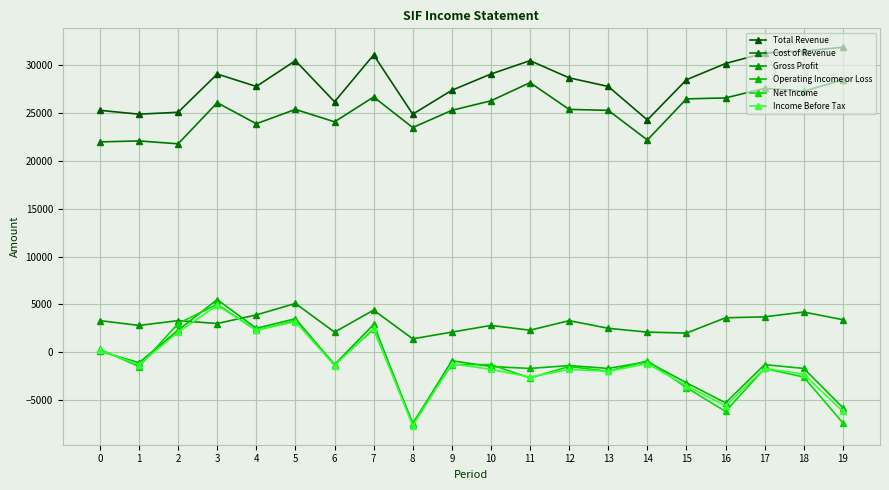

What is the value of the Cost of Revenue point at the 8th from the left?

26700